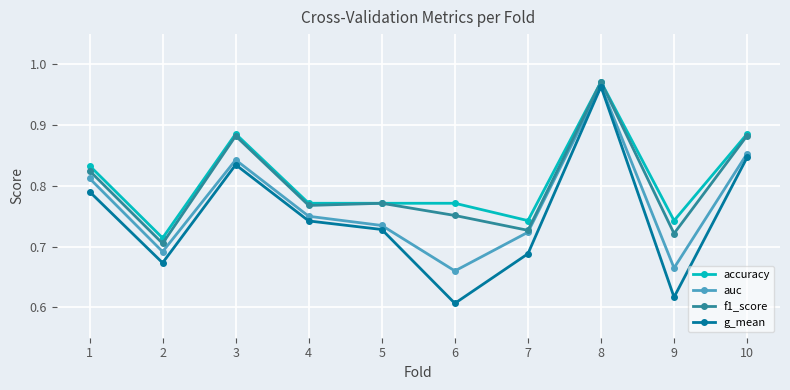

Which category has the highest value in the auc series?

8